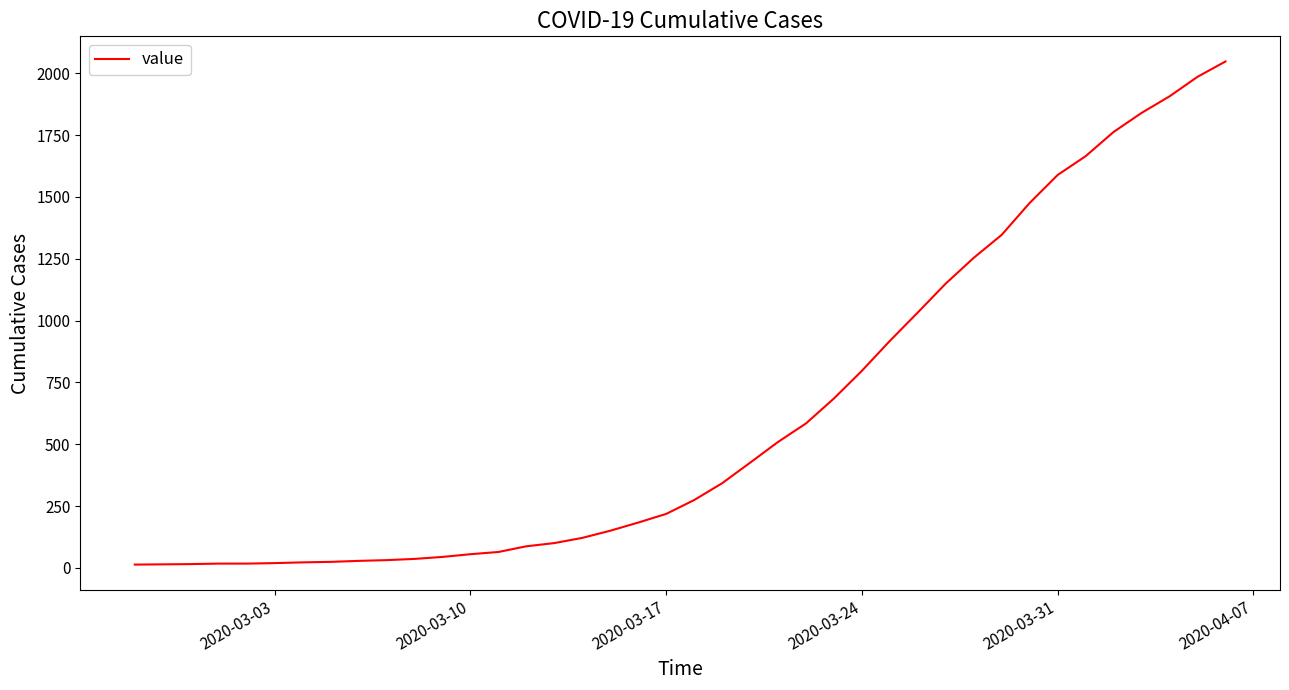

What is the difference between the maximum and minimum values?

2035